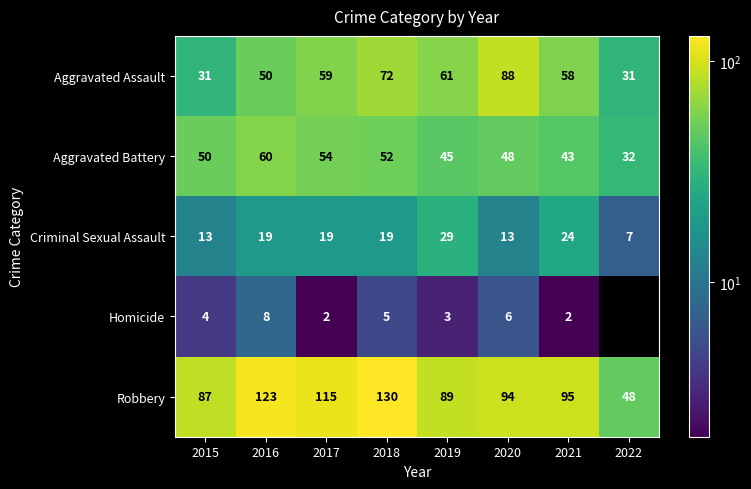

How many series are shown in this chart?

5